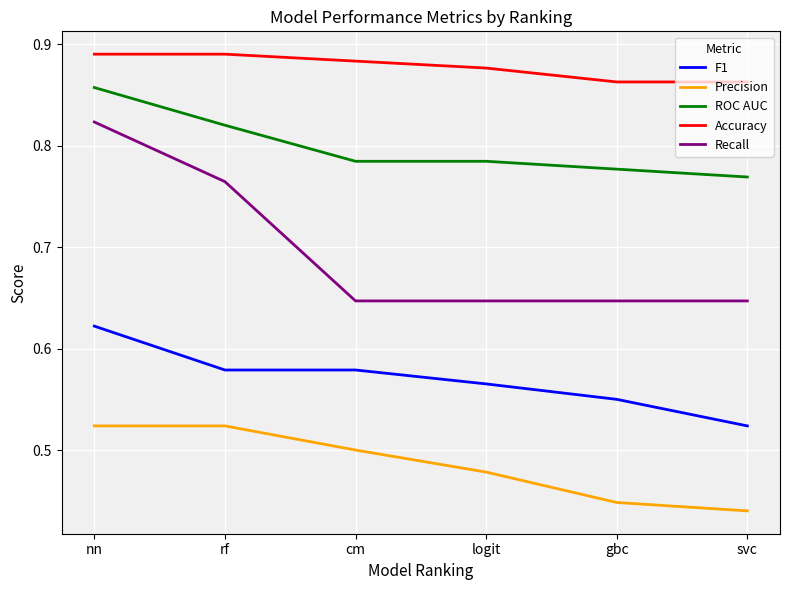

Which category has the highest value in the Recall series?

nn